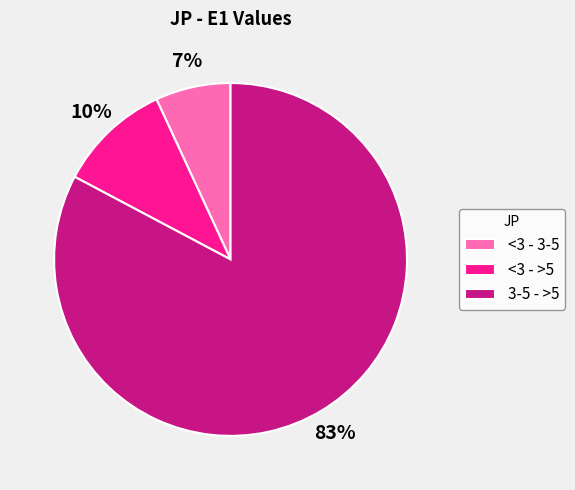

What percentage is the <3 - >5 slice, to the nearest percent?

10%